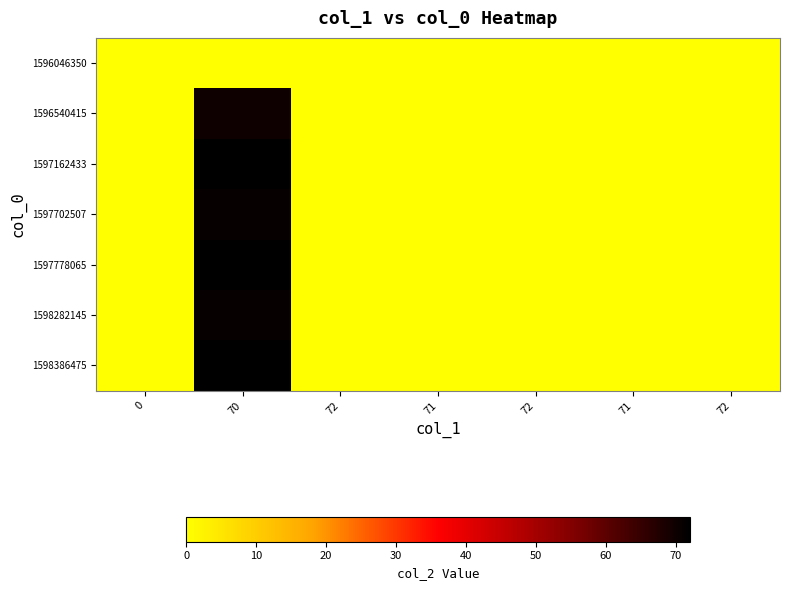

Which has a higher value, 72 or 70?

72